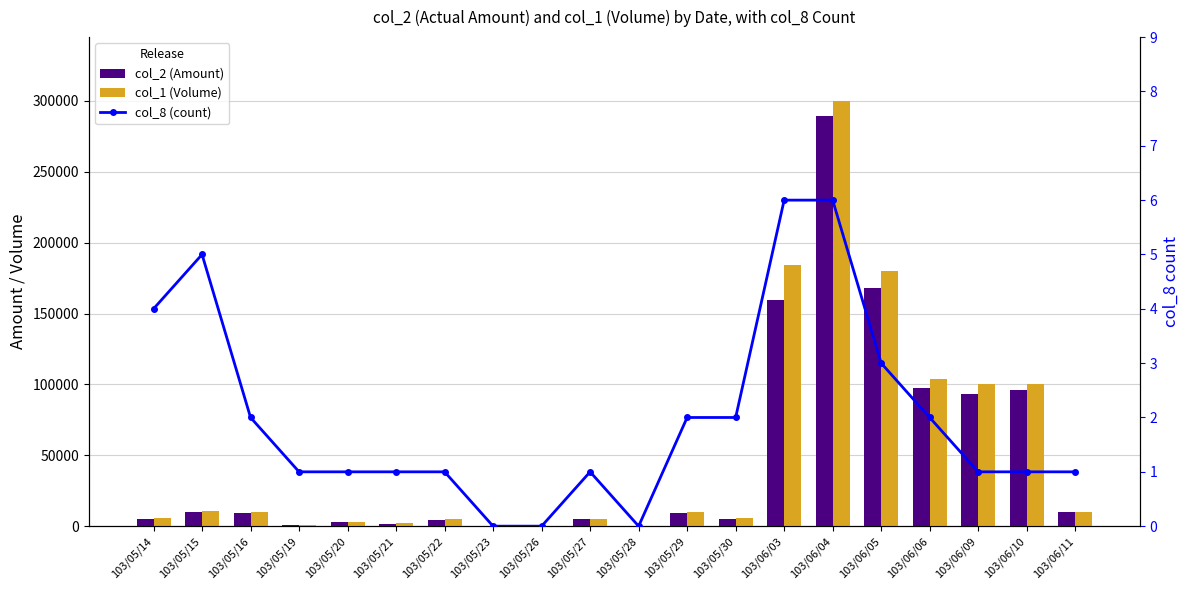

How many positive values does the col_1 (Volume) series have?

17